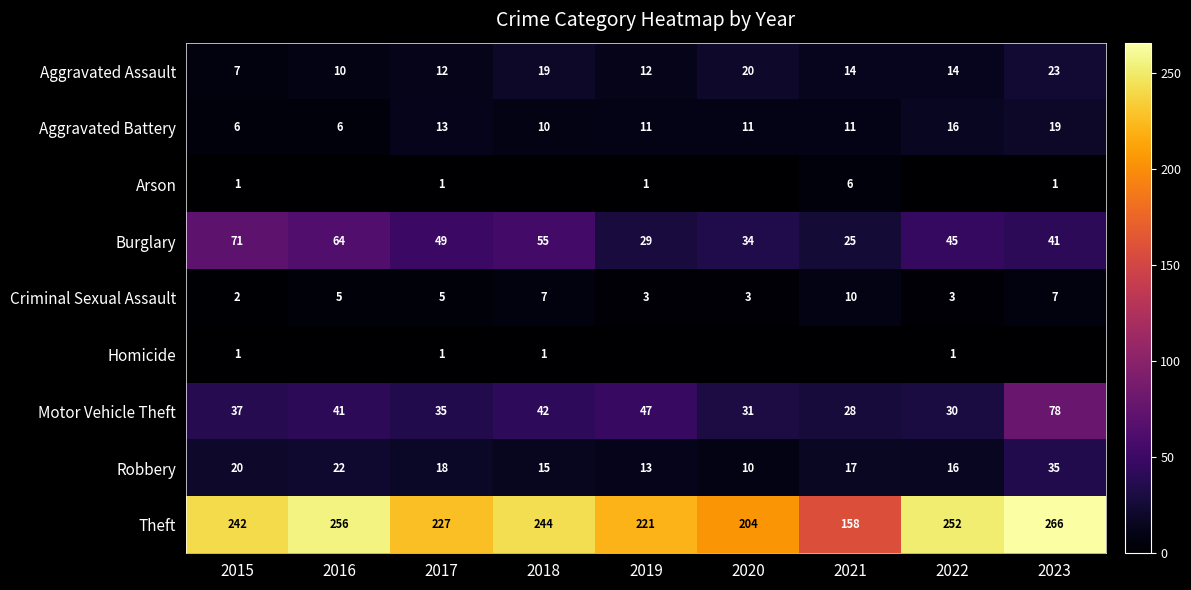

The value of Theft at 2020 is 204. True or false?

True